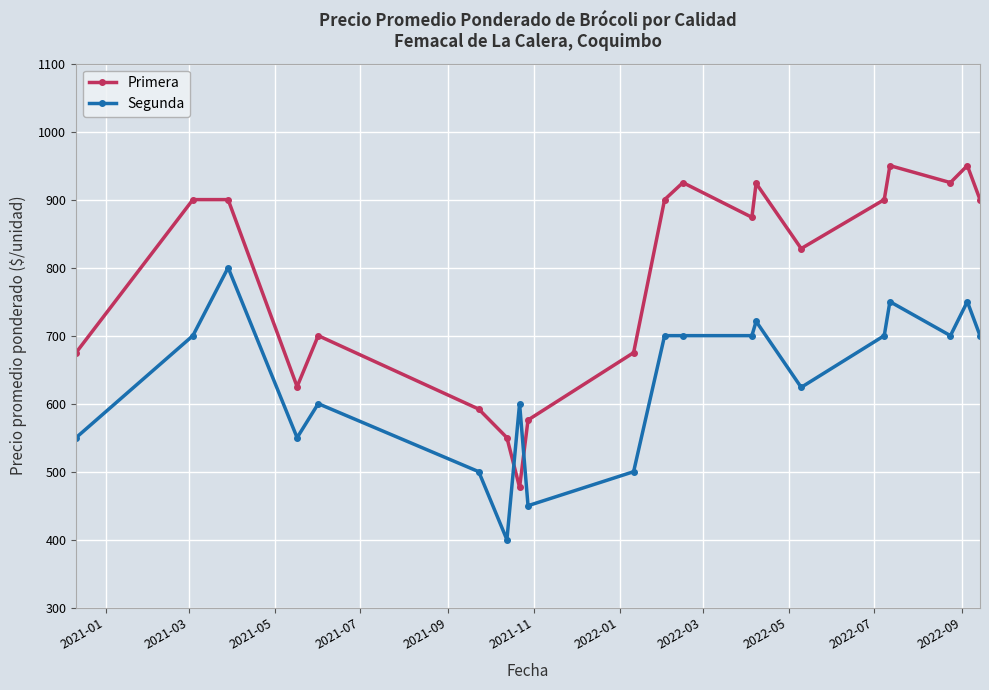

What is the value of the Primera point at the 7th from the left?

550